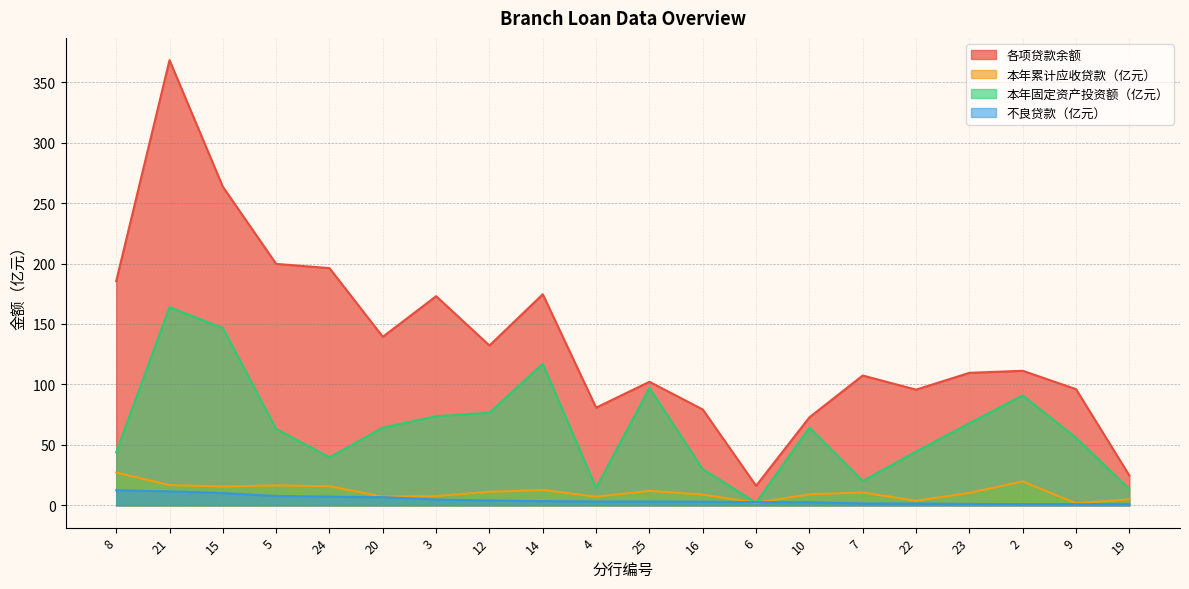

Rank the series by their maximum value, from lowest to highest.

不良贷款（亿元）, 本年累计应收贷款（亿元）, 本年固定资产投资额（亿元）, 各项贷款余额